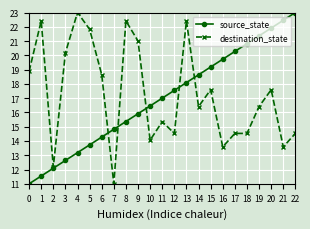

Where is source_state nearest to the value 17?

11